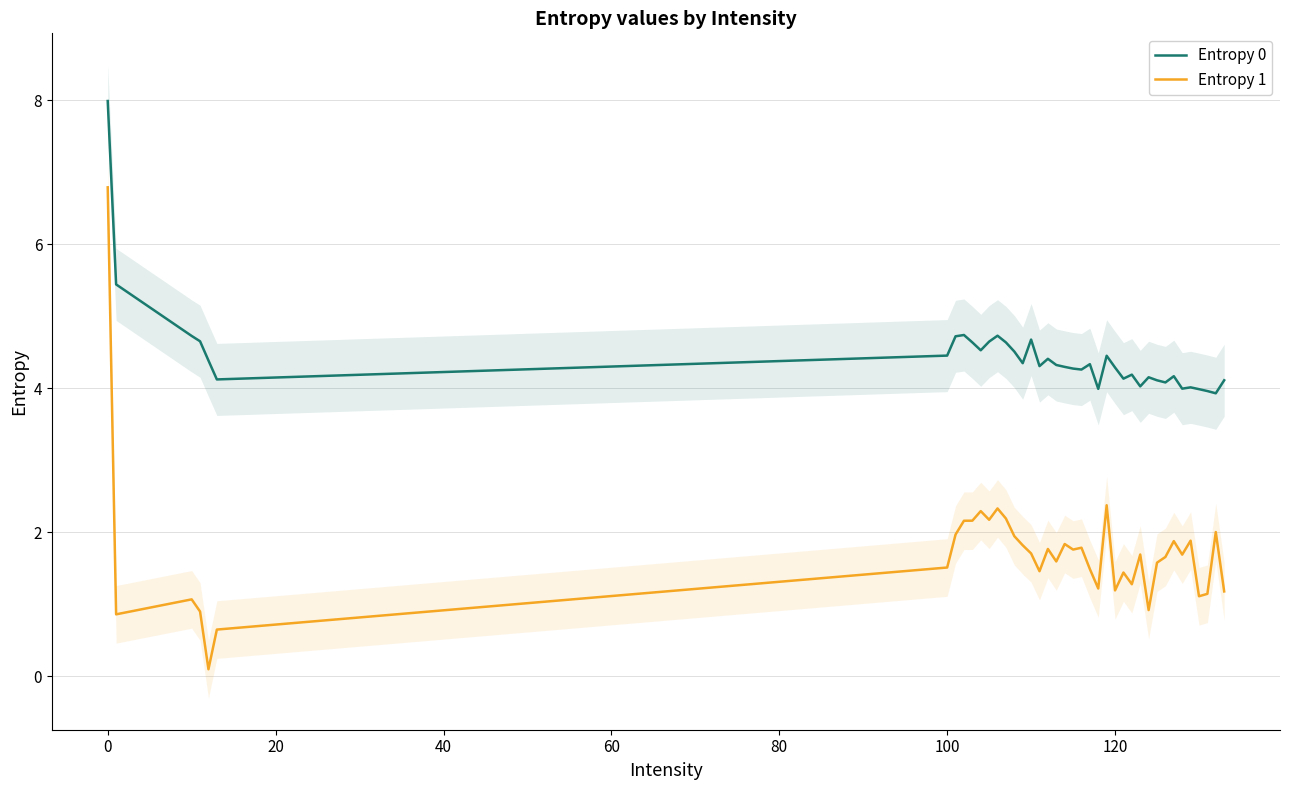

What is the minimum value shown in the chart?

0.1